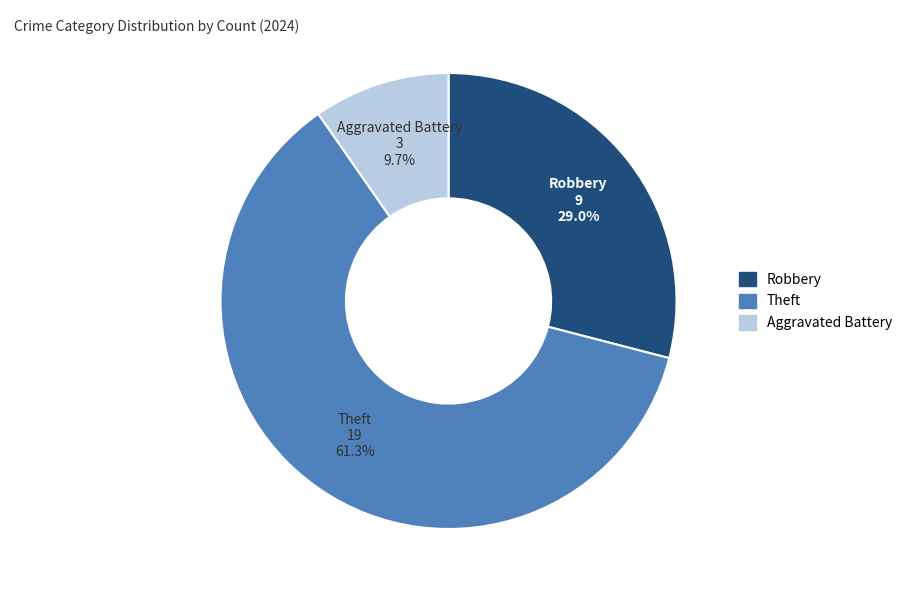

Is there a majority slice in this chart?

Yes